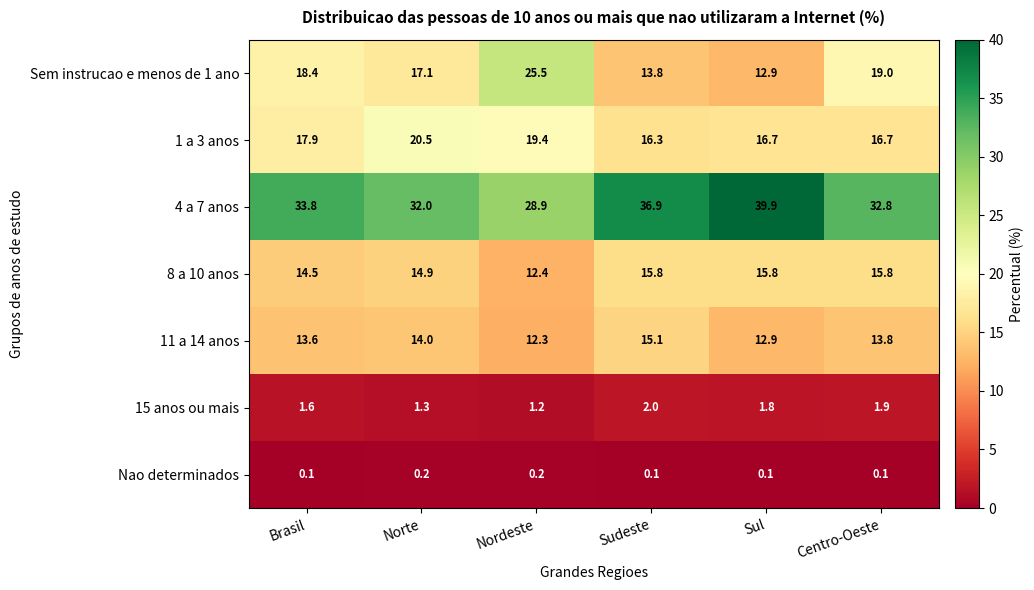

What is the difference between the second highest and second lowest values in the 15 anos ou mais series?

0.6